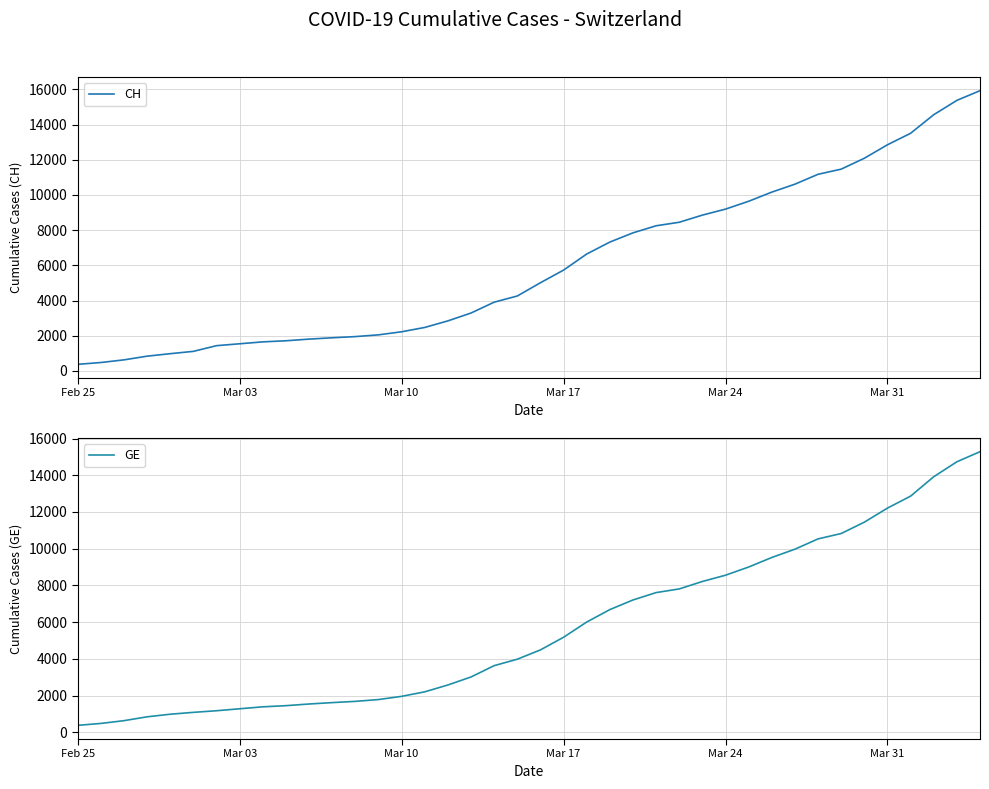

Which series has the largest total across all categories?

CH